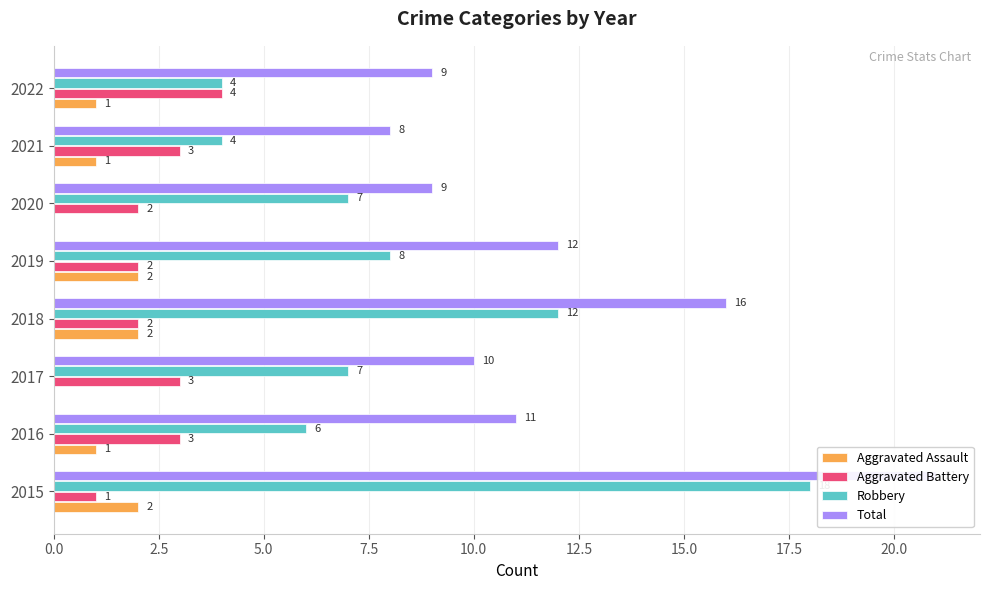

What is the total value across all series at 2022?

18